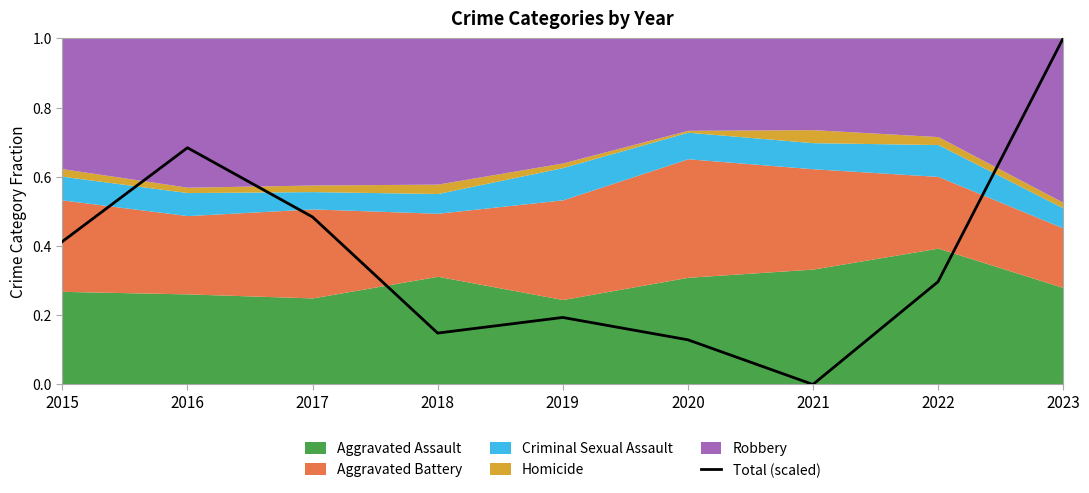

The value of Total (scaled) at 2016 is 0.4. True or false?

False